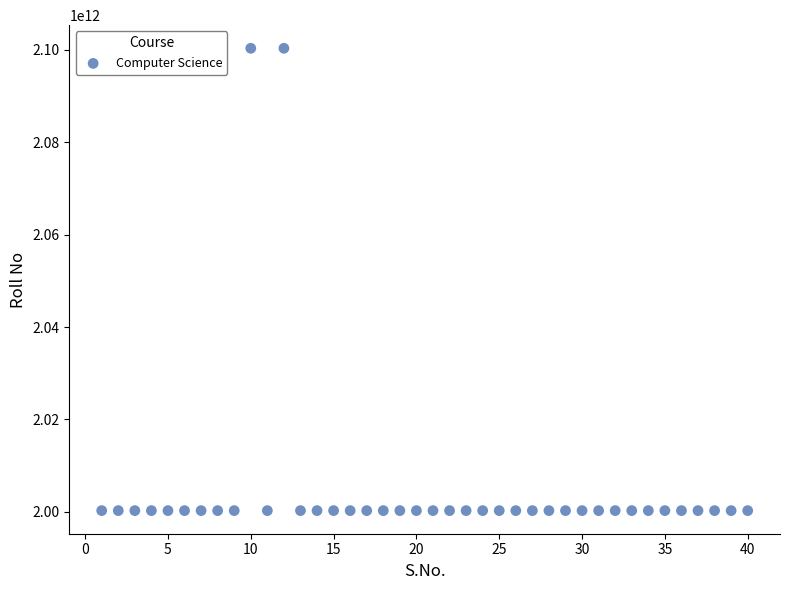

What is the range of Y values (max minus min)?

100000009002